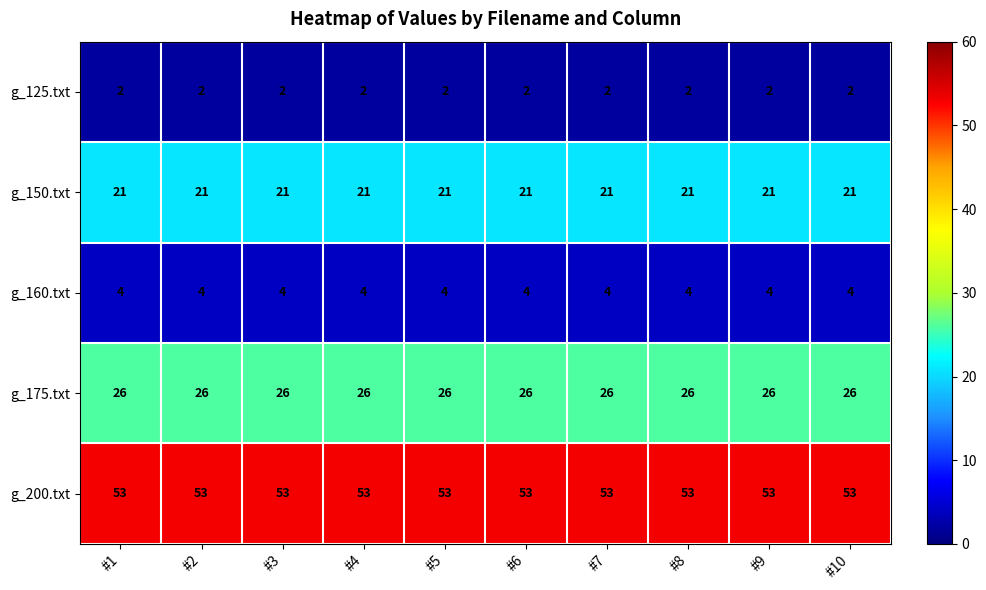

What is the highest value of the g_150.txt series?

21